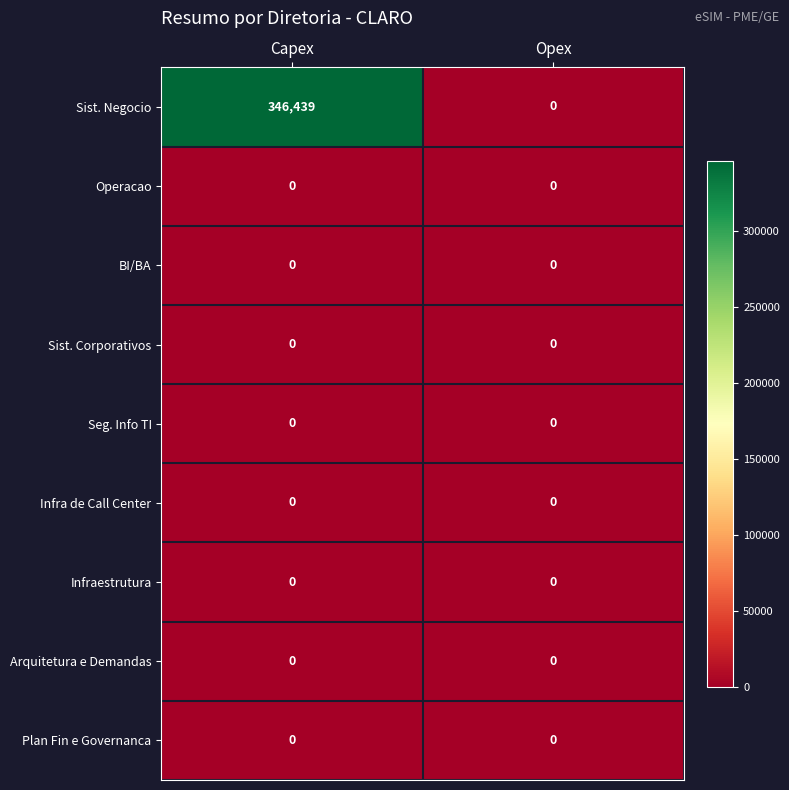

At which category does the chart reach its peak across all series?

Capex